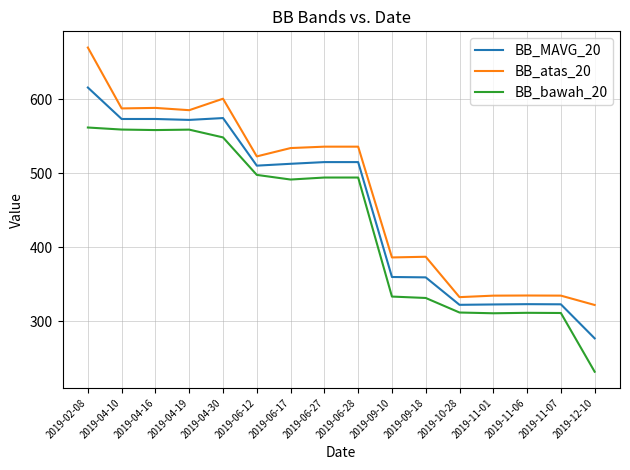

List the series in order of their peak value, highest first.

BB_atas_20, BB_MAVG_20, BB_bawah_20